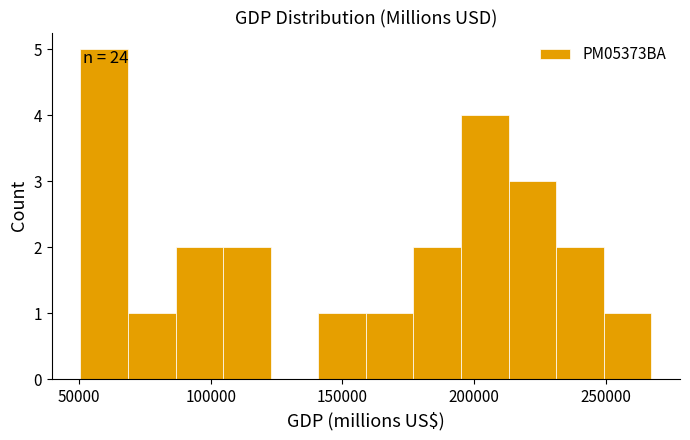

Around what value on the x-axis is the tallest bar? Give the approximate position of its centre, as read against the axis.

60000